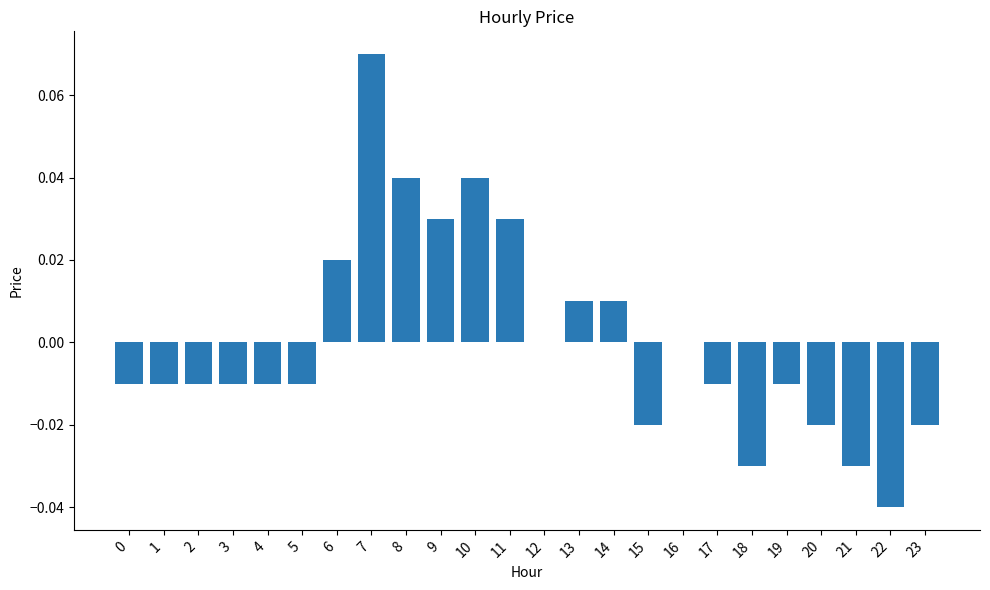

Which category has the highest value across all series?

7